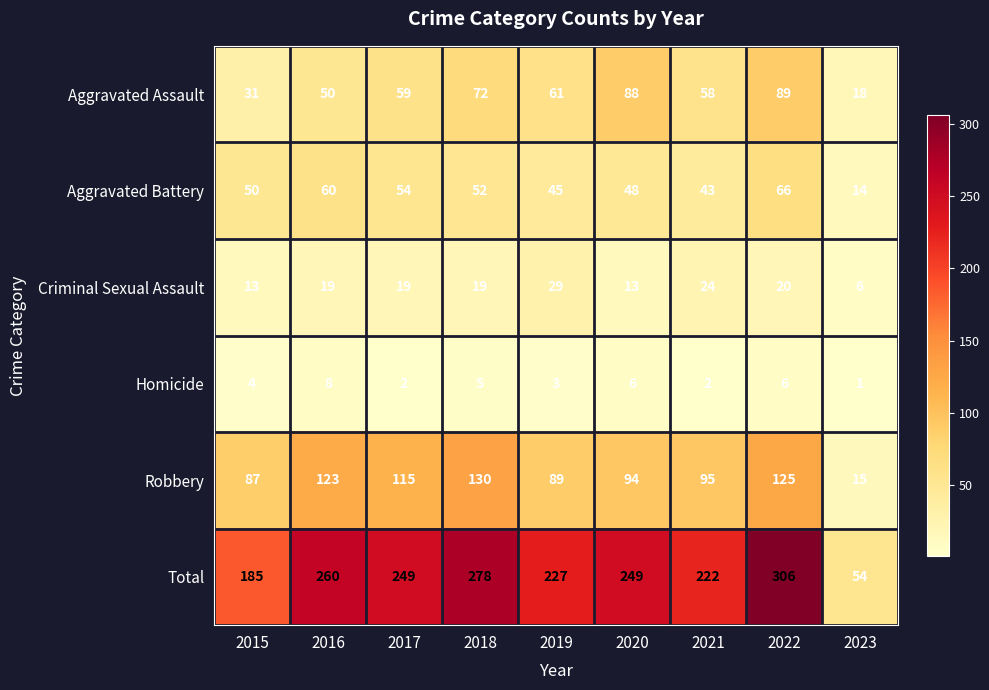

What is the approximate value of Aggravated Battery at 2020?

48